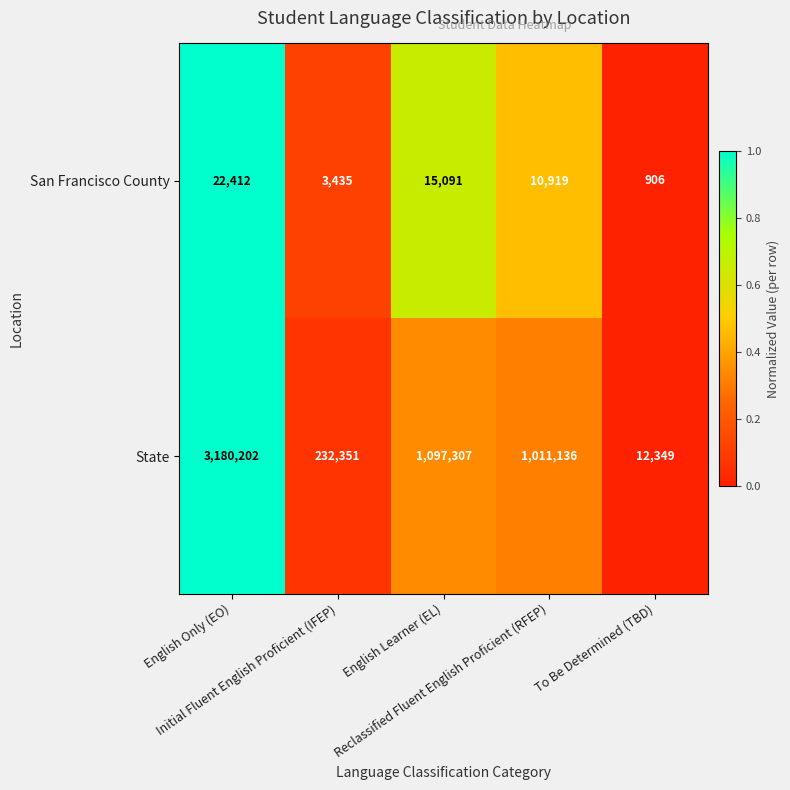

Which series has the largest total across all categories?

State